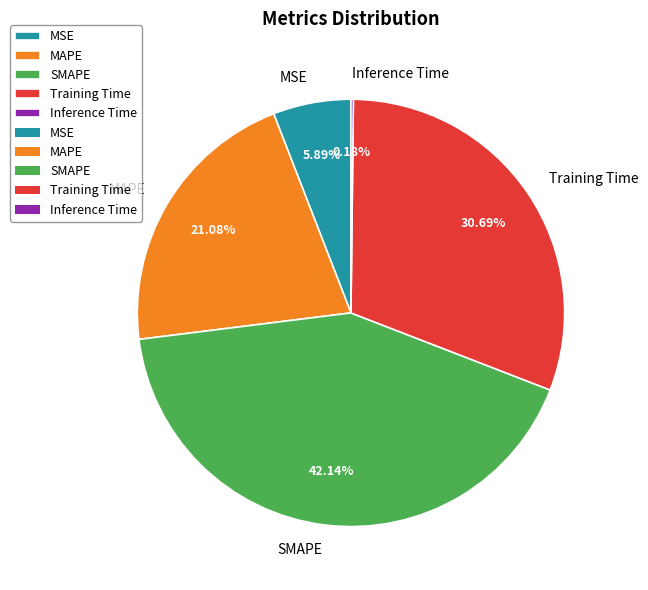

Which slice is the largest?

SMAPE